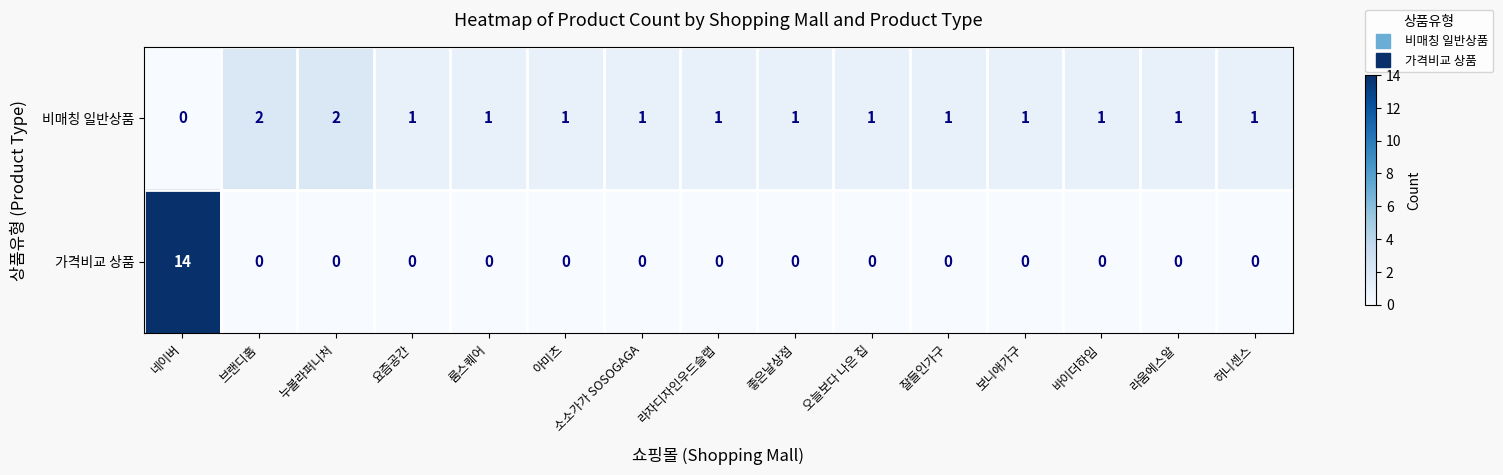

At 라움에스알, list the series in order from smallest to largest.

가격비교 상품, 비매칭 일반상품